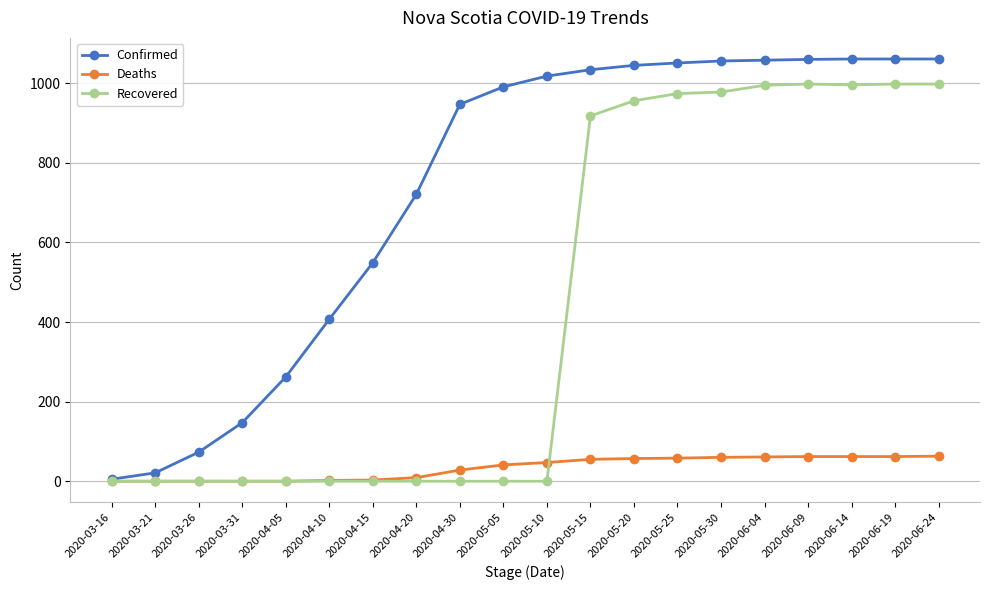

How many series are shown in this chart?

3